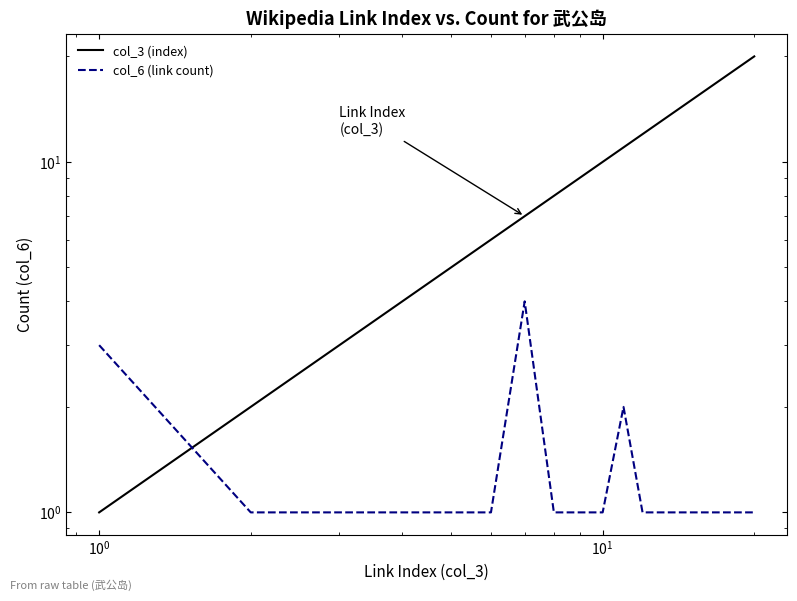

What position from the right is 9?

11